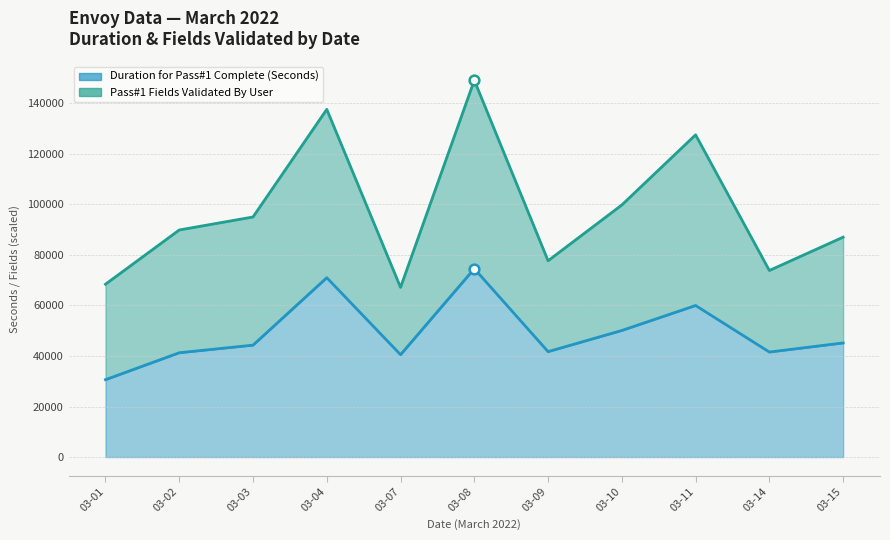

Reading right to left, what are all the values shown in this chart?

2022-03-15=45174	2022-03-14=41567	2022-03-11=59994	2022-03-10=50113	2022-03-09=41726	2022-03-08=74576	2022-03-07=40525	2022-03-04=71006	2022-03-03=44301	2022-03-02=41289	2022-03-01=30632